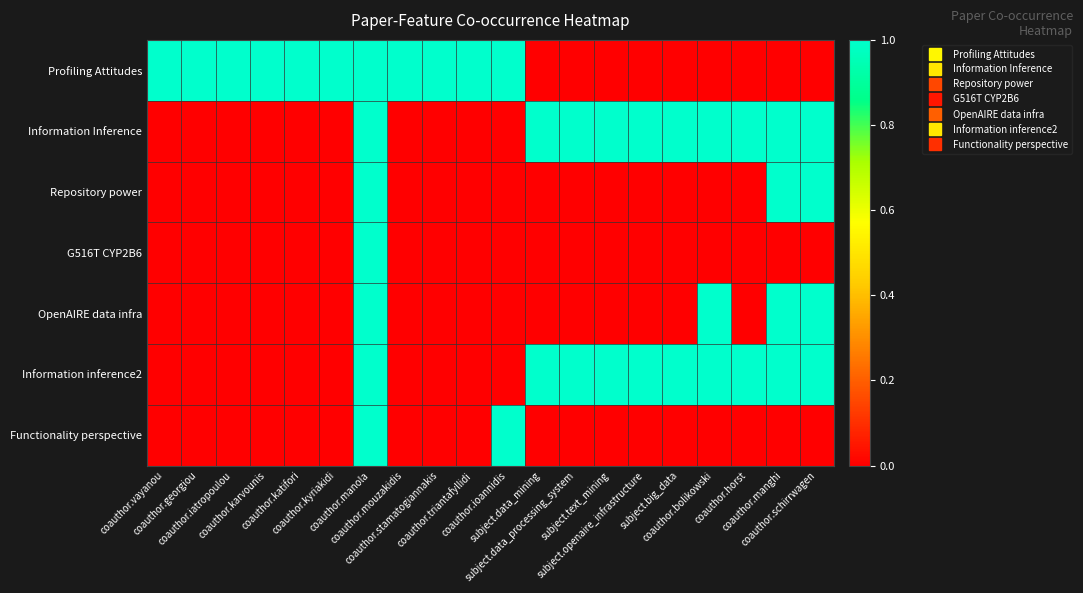

At coauthor.mouzakidis, list the series in order from smallest to largest.

Information Inference, Repository power, G516T CYP2B6, OpenAIRE data infra, Information inference2, Functionality perspective, Profiling Attitudes